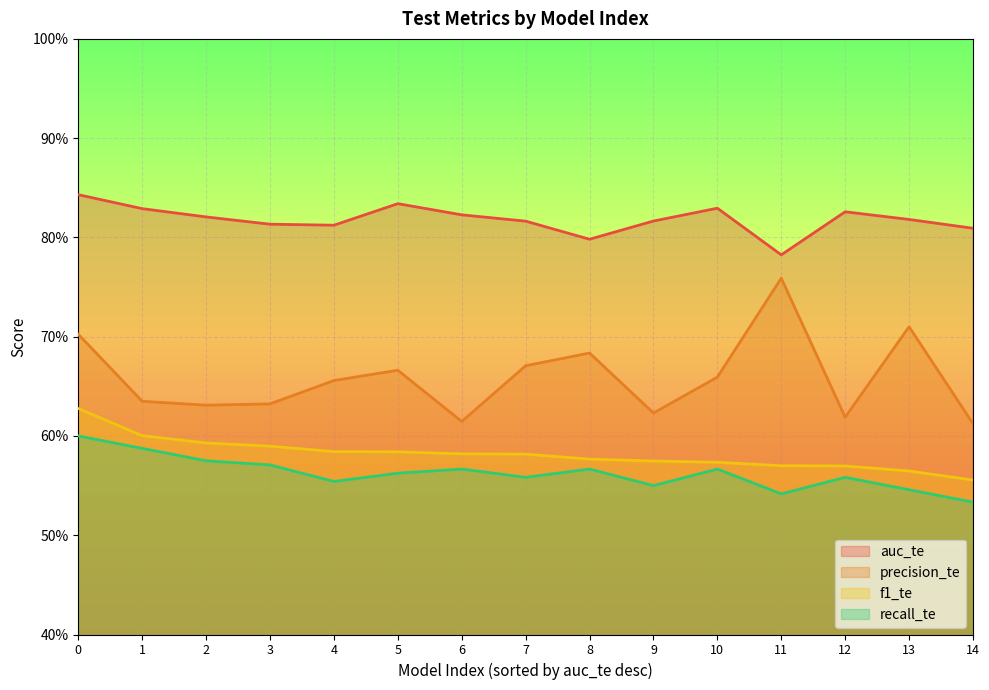

True or false: f1_te has a value of 0.8 at 3.

False